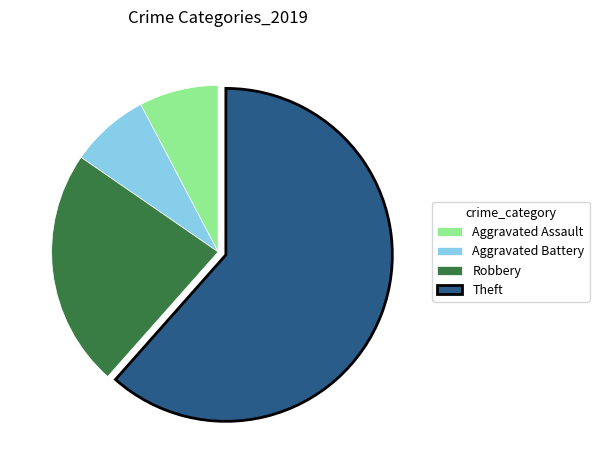

How many segments does this pie chart have?

4